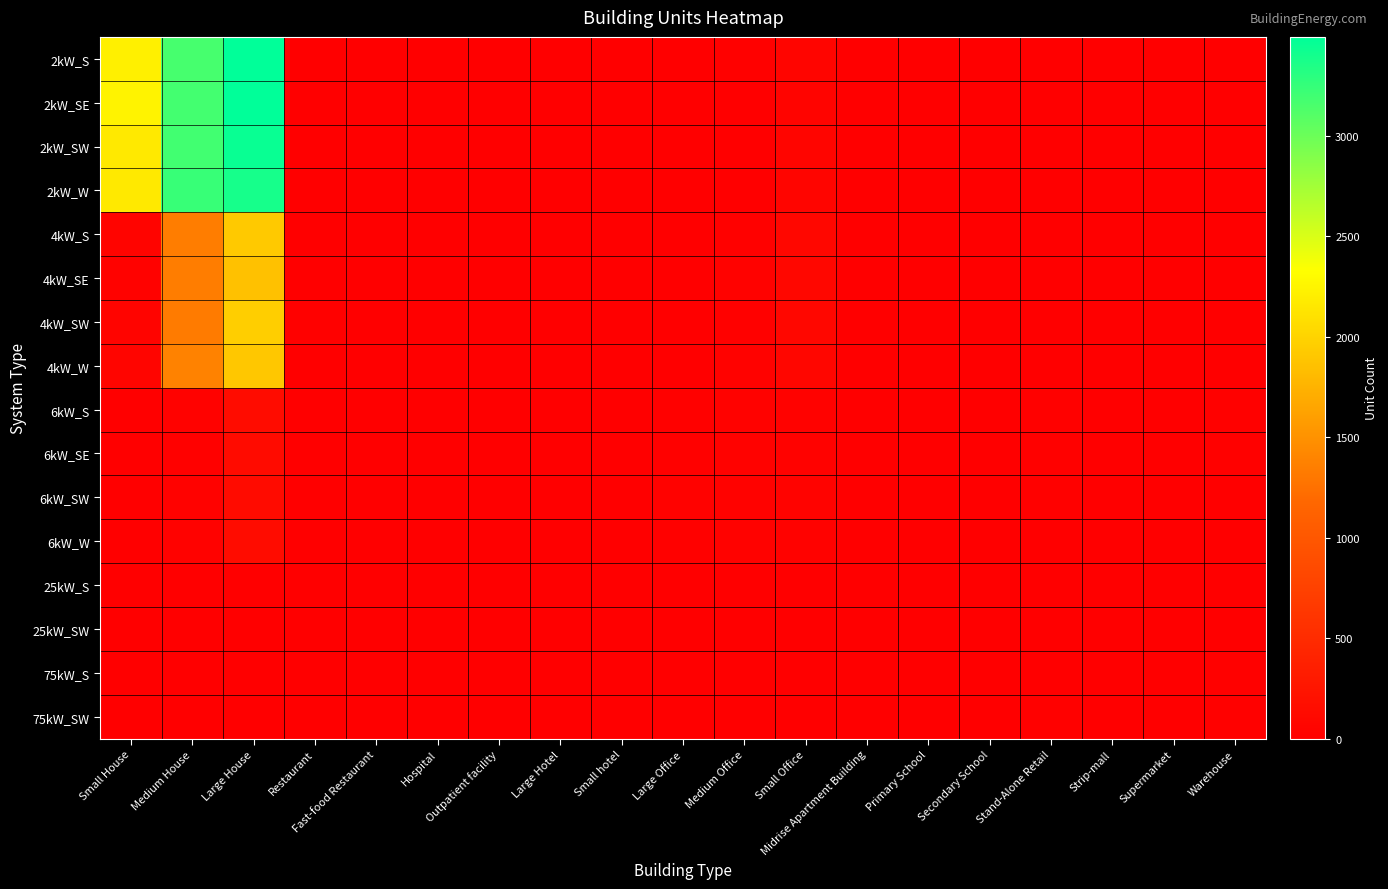

Reading right to left, list all the values displayed in this chart.

2kW_S: Warehouse=0	Supermarket=0	Strip-mall=0	Stand-Alone Retail=2	Secondary School=1	Primary School=0	Midrise Apartment Building=0	Small Office=65	Medium Office=14	Large Office=2	Small hotel=0	Large Hotel=0	Outpatient facility=0	Hospital=0	Fast-food Restaurant=6	Restaurant=9	Large House=3489	Medium House=3170	Small House=2212
2kW_SE: Warehouse=0	Supermarket=0	Strip-mall=1	Stand-Alone Retail=1	Secondary School=0	Primary School=0	Midrise Apartment Building=0	Small Office=59	Medium Office=5	Large Office=0	Small hotel=0	Large Hotel=0	Outpatient facility=0	Hospital=0	Fast-food Restaurant=11	Restaurant=5	Large House=3493	Medium House=3180	Small House=2240
2kW_SW: Warehouse=1	Supermarket=0	Strip-mall=0	Stand-Alone Retail=1	Secondary School=0	Primary School=0	Midrise Apartment Building=0	Small Office=64	Medium Office=8	Large Office=1	Small hotel=0	Large Hotel=0	Outpatient facility=0	Hospital=0	Fast-food Restaurant=8	Restaurant=6	Large House=3451	Medium House=3188	Small House=2163
2kW_W: Warehouse=2	Supermarket=0	Strip-mall=0	Stand-Alone Retail=1	Secondary School=0	Primary School=0	Midrise Apartment Building=0	Small Office=69	Medium Office=9	Large Office=1	Small hotel=0	Large Hotel=0	Outpatient facility=0	Hospital=0	Fast-food Restaurant=7	Restaurant=5	Large House=3390	Medium House=3240	Small House=2164
4kW_S: Warehouse=6	Supermarket=0	Strip-mall=1	Stand-Alone Retail=5	Secondary School=0	Primary School=0	Midrise Apartment Building=3	Small Office=94	Medium Office=18	Large Office=2	Small hotel=0	Large Hotel=0	Outpatient facility=2	Hospital=0	Fast-food Restaurant=6	Restaurant=5	Large House=1919	Medium House=1349	Small House=60
4kW_SE: Warehouse=2	Supermarket=0	Strip-mall=1	Stand-Alone Retail=5	Secondary School=0	Primary School=0	Midrise Apartment Building=0	Small Office=82	Medium Office=33	Large Office=5	Small hotel=0	Large Hotel=0	Outpatient facility=0	Hospital=1	Fast-food Restaurant=6	Restaurant=4	Large House=1859	Medium House=1343	Small House=39
4kW_SW: Warehouse=4	Supermarket=1	Strip-mall=1	Stand-Alone Retail=9	Secondary School=0	Primary School=0	Midrise Apartment Building=1	Small Office=94	Medium Office=20	Large Office=4	Small hotel=0	Large Hotel=0	Outpatient facility=3	Hospital=0	Fast-food Restaurant=5	Restaurant=14	Large House=1961	Medium House=1330	Small House=57
4kW_W: Warehouse=1	Supermarket=0	Strip-mall=0	Stand-Alone Retail=6	Secondary School=1	Primary School=0	Midrise Apartment Building=0	Small Office=81	Medium Office=29	Large Office=2	Small hotel=0	Large Hotel=0	Outpatient facility=2	Hospital=0	Fast-food Restaurant=1	Restaurant=10	Large House=1909	Medium House=1380	Small House=64
6kW_S: Warehouse=18	Supermarket=3	Strip-mall=5	Stand-Alone Retail=22	Secondary School=2	Primary School=2	Midrise Apartment Building=2	Small Office=34	Medium Office=36	Large Office=25	Small hotel=0	Large Hotel=2	Outpatient facility=5	Hospital=2	Fast-food Restaurant=0	Restaurant=2	Large House=145	Medium House=37	Small House=0
6kW_SE: Warehouse=22	Supermarket=5	Strip-mall=7	Stand-Alone Retail=24	Secondary School=6	Primary School=0	Midrise Apartment Building=3	Small Office=28	Medium Office=38	Large Office=25	Small hotel=2	Large Hotel=1	Outpatient facility=9	Hospital=3	Fast-food Restaurant=0	Restaurant=0	Large House=137	Medium House=19	Small House=0
6kW_SW: Warehouse=13	Supermarket=0	Strip-mall=1	Stand-Alone Retail=22	Secondary School=5	Primary School=2	Midrise Apartment Building=4	Small Office=41	Medium Office=35	Large Office=28	Small hotel=0	Large Hotel=1	Outpatient facility=8	Hospital=2	Fast-food Restaurant=0	Restaurant=5	Large House=130	Medium House=32	Small House=0
6kW_W: Warehouse=5	Supermarket=2	Strip-mall=7	Stand-Alone Retail=12	Secondary School=2	Primary School=3	Midrise Apartment Building=4	Small Office=29	Medium Office=38	Large Office=18	Small hotel=1	Large Hotel=1	Outpatient facility=7	Hospital=2	Fast-food Restaurant=0	Restaurant=0	Large House=146	Medium House=30	Small House=0
25kW_S: Warehouse=9	Supermarket=5	Strip-mall=3	Stand-Alone Retail=10	Secondary School=5	Primary School=1	Midrise Apartment Building=0	Small Office=0	Medium Office=4	Large Office=8	Small hotel=2	Large Hotel=0	Outpatient facility=1	Hospital=0	Fast-food Restaurant=0	Restaurant=0	Large House=0	Medium House=0	Small House=0
25kW_SW: Warehouse=9	Supermarket=3	Strip-mall=1	Stand-Alone Retail=10	Secondary School=5	Primary School=2	Midrise Apartment Building=1	Small Office=0	Medium Office=5	Large Office=10	Small hotel=0	Large Hotel=0	Outpatient facility=3	Hospital=0	Fast-food Restaurant=0	Restaurant=0	Large House=0	Medium House=0	Small House=0
75kW_S: Warehouse=16	Supermarket=6	Strip-mall=7	Stand-Alone Retail=11	Secondary School=9	Primary School=8	Midrise Apartment Building=3	Small Office=0	Medium Office=2	Large Office=11	Small hotel=1	Large Hotel=0	Outpatient facility=1	Hospital=0	Fast-food Restaurant=0	Restaurant=0	Large House=0	Medium House=0	Small House=0
75kW_SW: Warehouse=16	Supermarket=8	Strip-mall=6	Stand-Alone Retail=15	Secondary School=7	Primary School=2	Midrise Apartment Building=2	Small Office=0	Medium Office=5	Large Office=10	Small hotel=0	Large Hotel=1	Outpatient facility=0	Hospital=1	Fast-food Restaurant=0	Restaurant=0	Large House=0	Medium House=0	Small House=0